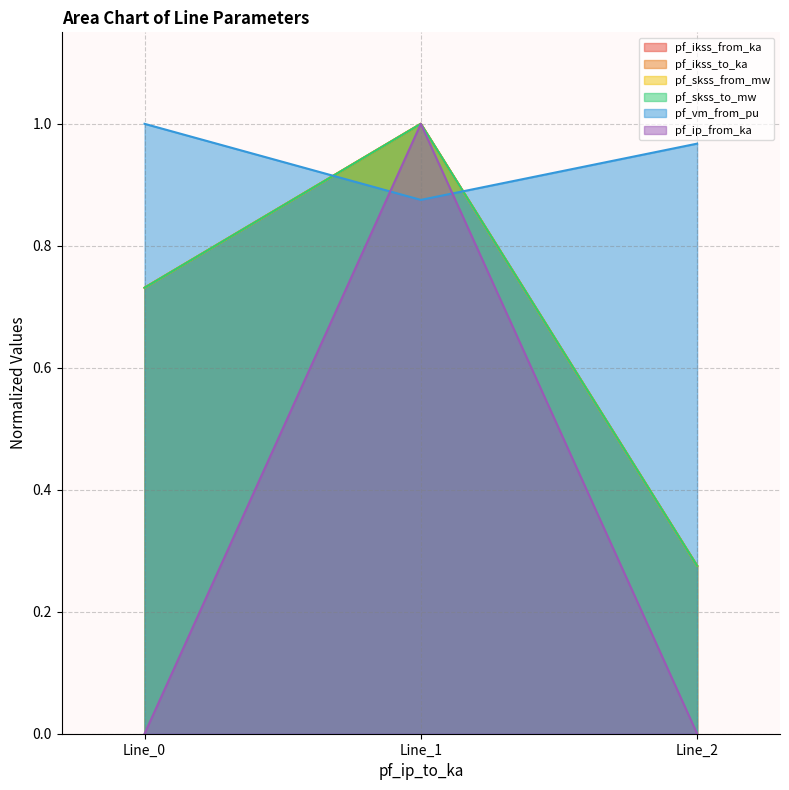

What is the minimum value for pf_skss_from_mw?

0.3